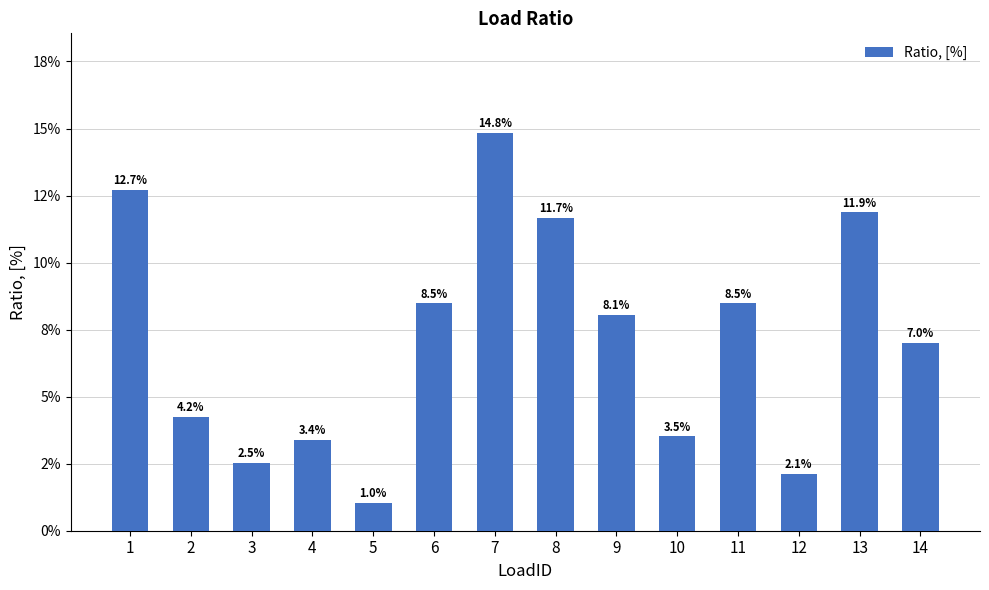

Does the chart contain any negative values?

No